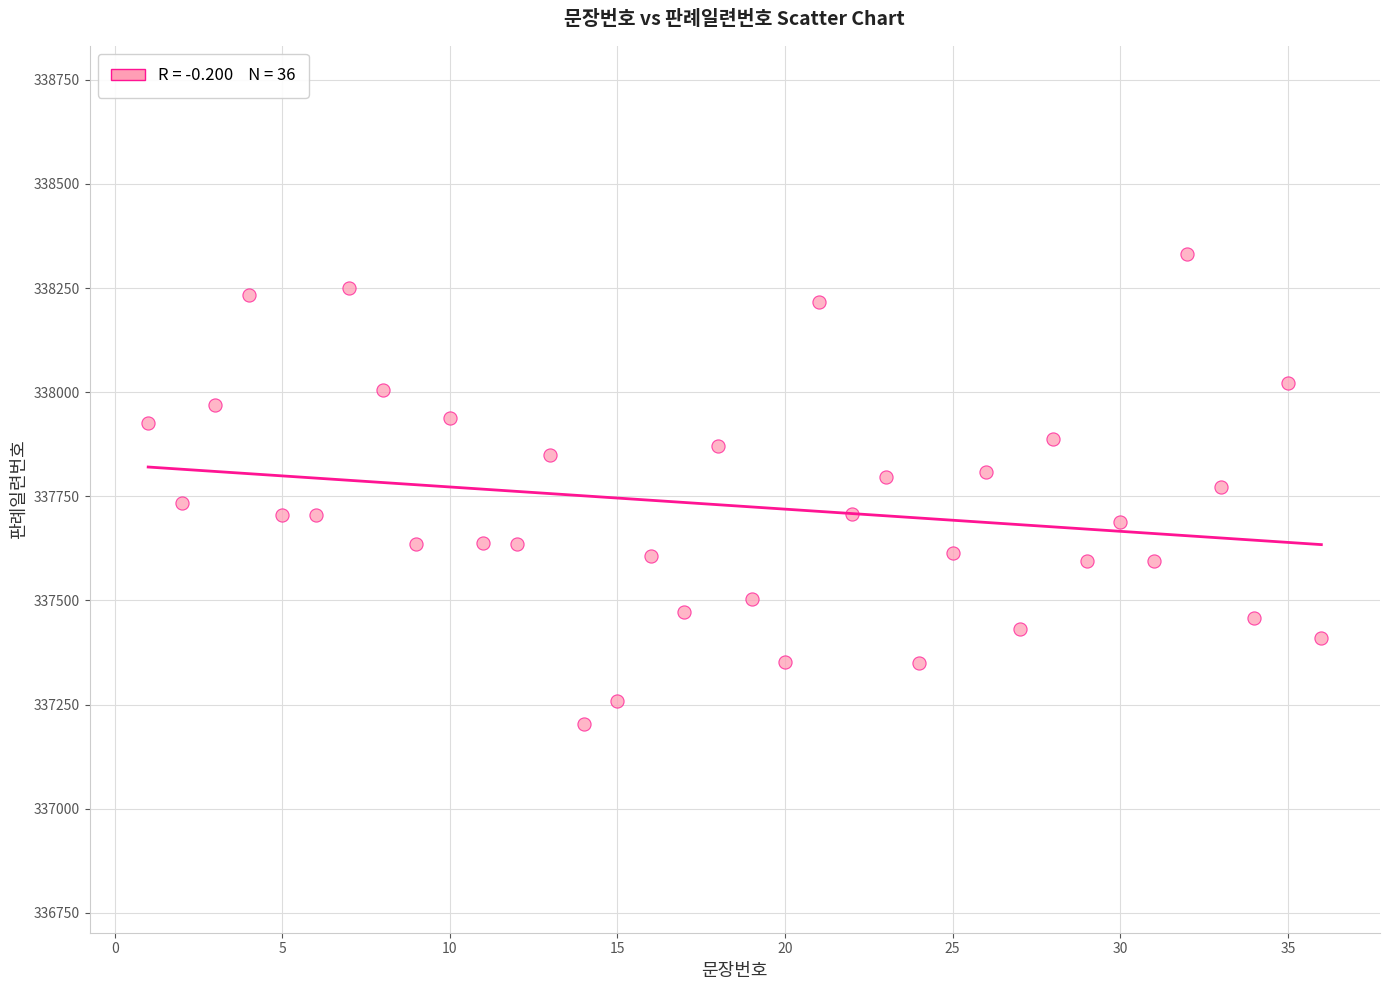

What is the range of Y values (max minus min)?

1129.7